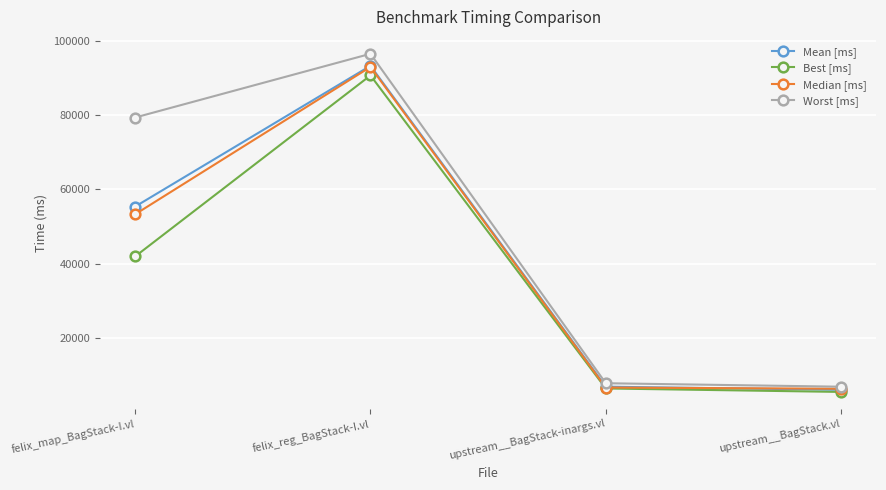

What are all the series names shown in the legend?

Mean [ms], Best [ms], Median [ms], Worst [ms]